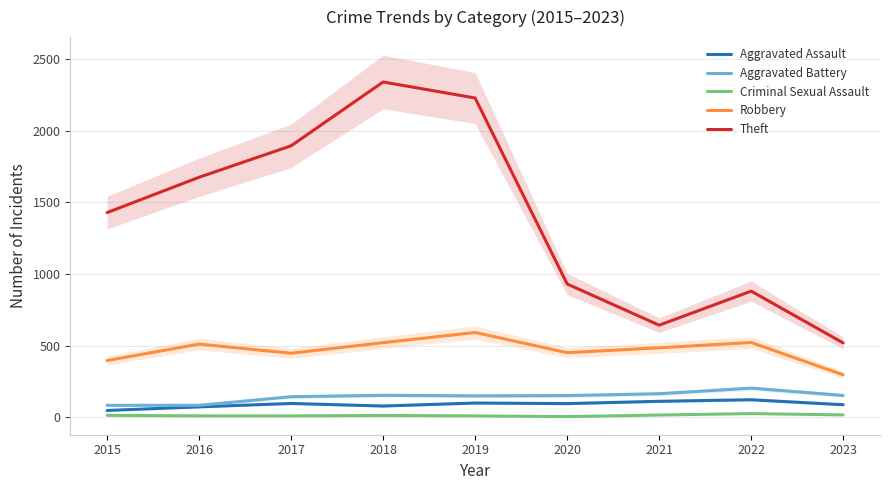

True or false: Aggravated Assault and Robbery cross at least once.

False